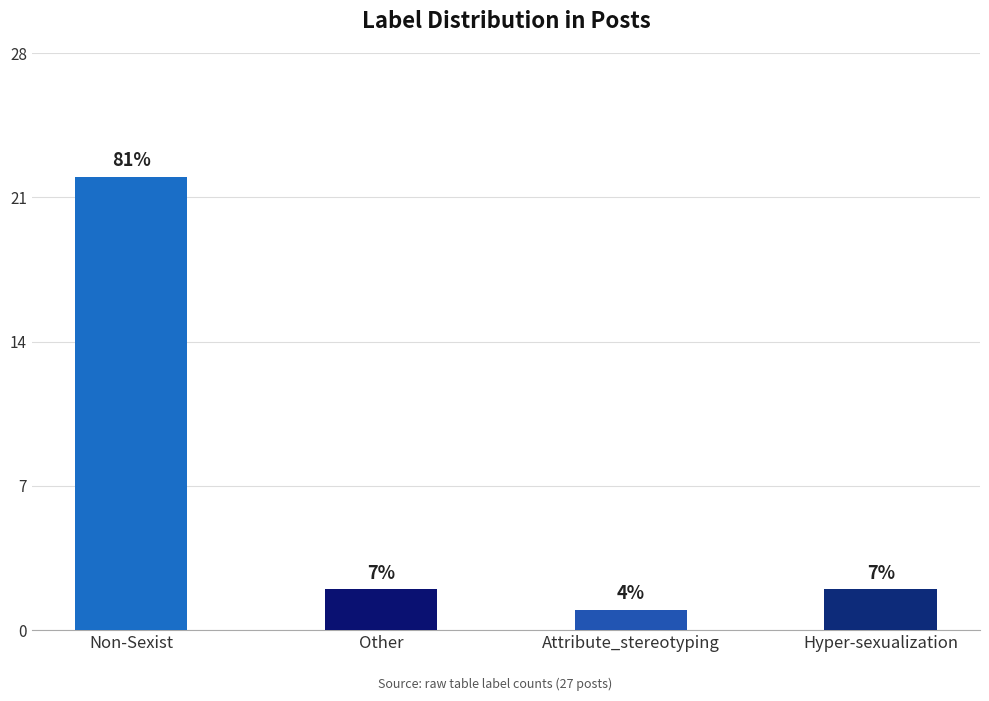

Which label corresponds to the largest value in the chart?

Non-Sexist